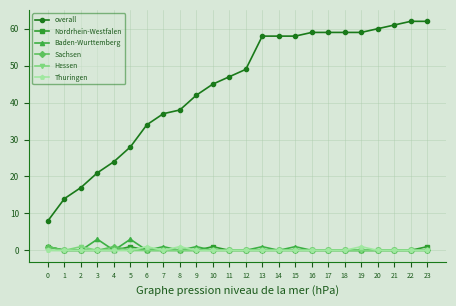

Which series has the widest spread of values?

overall